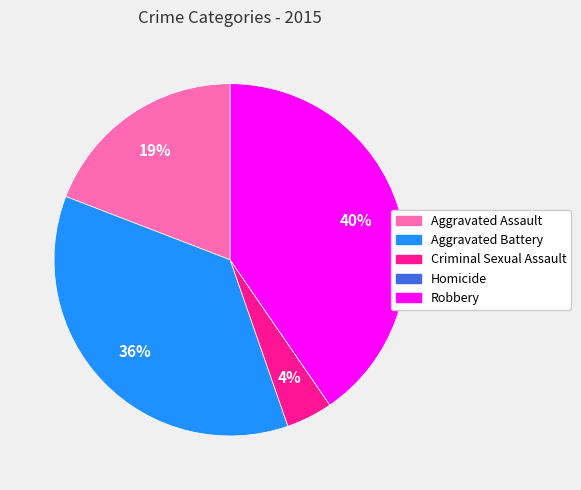

Which has a higher value, Robbery or Aggravated Battery?

Robbery